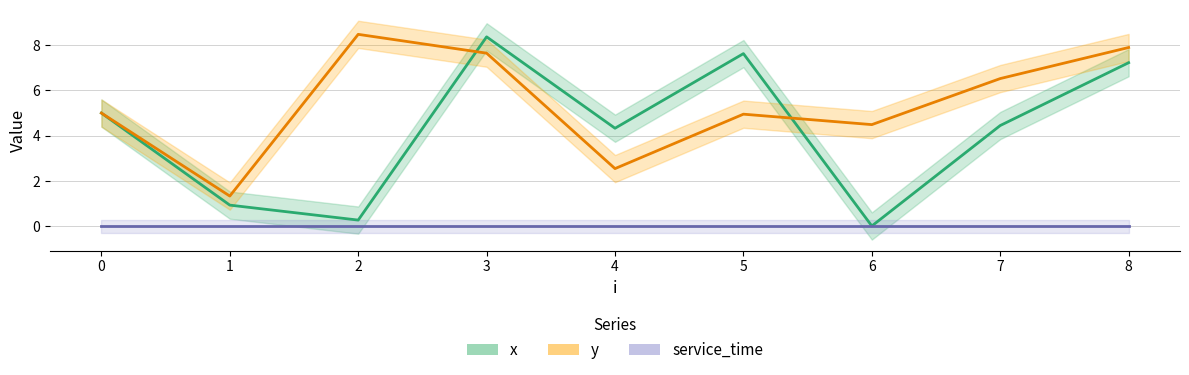

Rank the series by their maximum value, from lowest to highest.

service_time, x, y